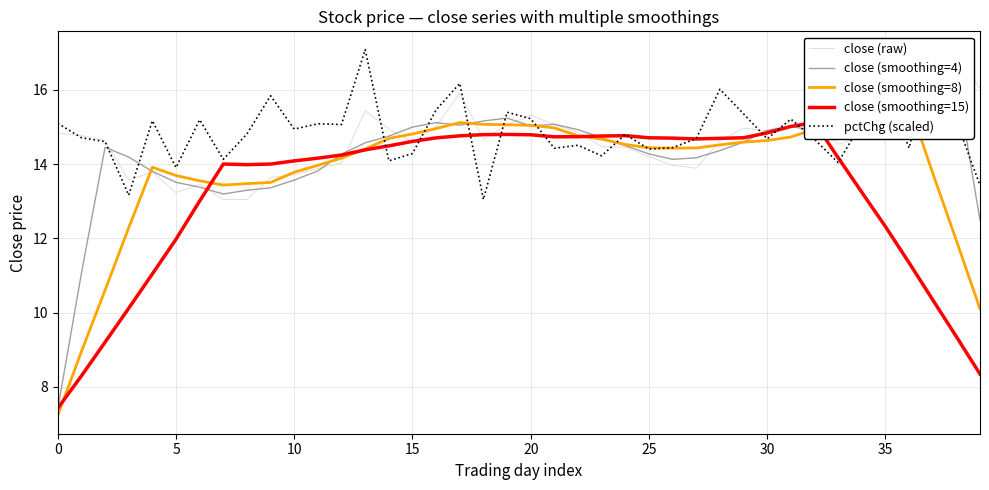

What is the difference between the maximum and minimum values in the close (smoothing=4) series?

8.9